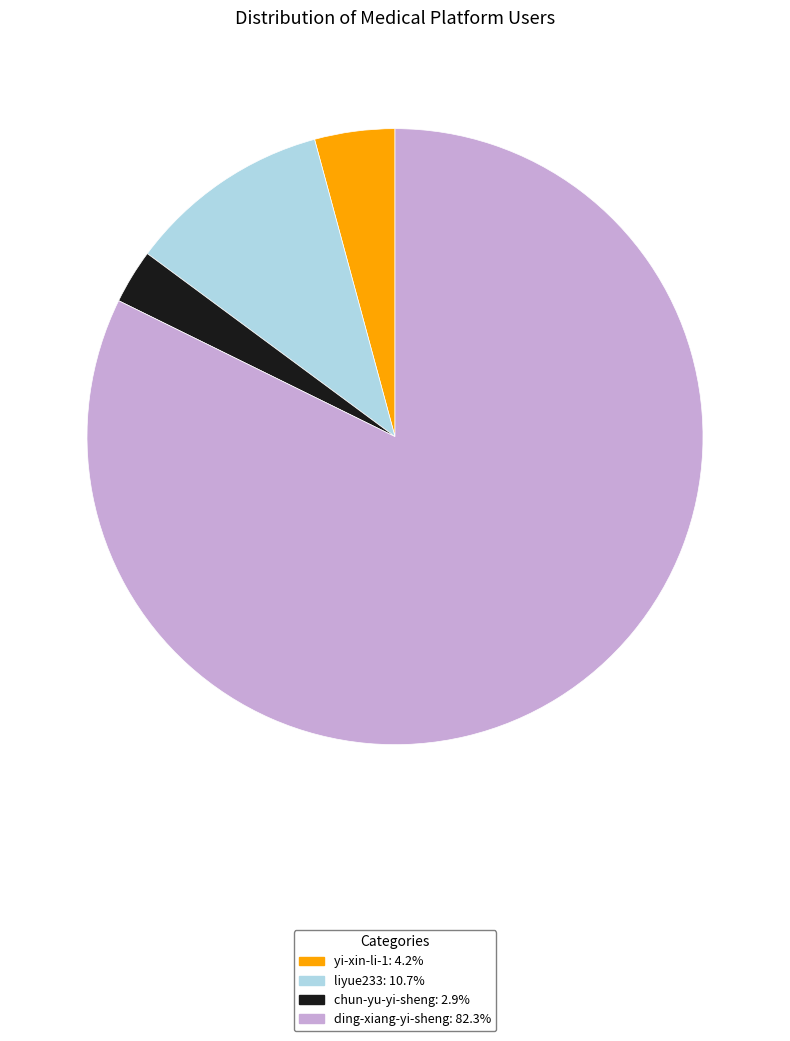

Does yi-xin-li-1 account for over 50% of the chart?

No